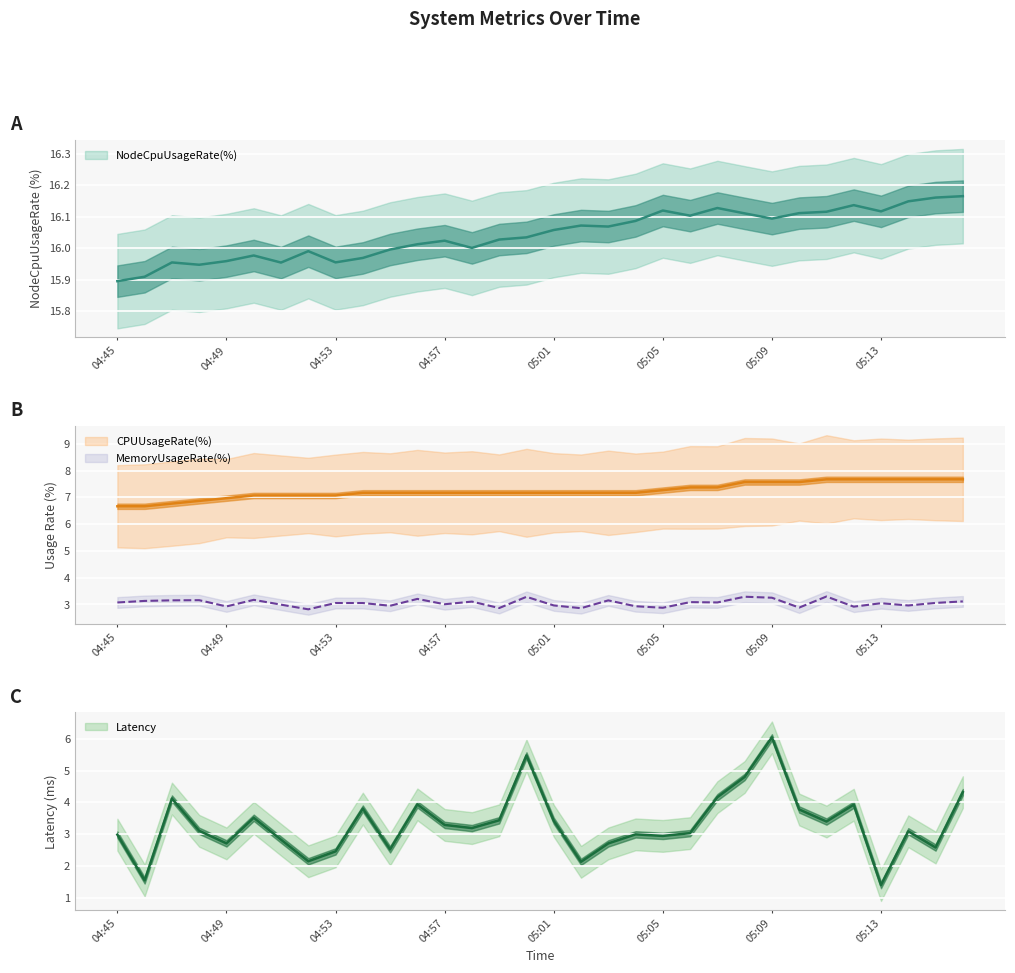

Rank the series by their maximum value, from highest to lowest.

NodeCpuUsageRate(%), CPUUsageRate(%), Latency, MemoryUsageRate(%)